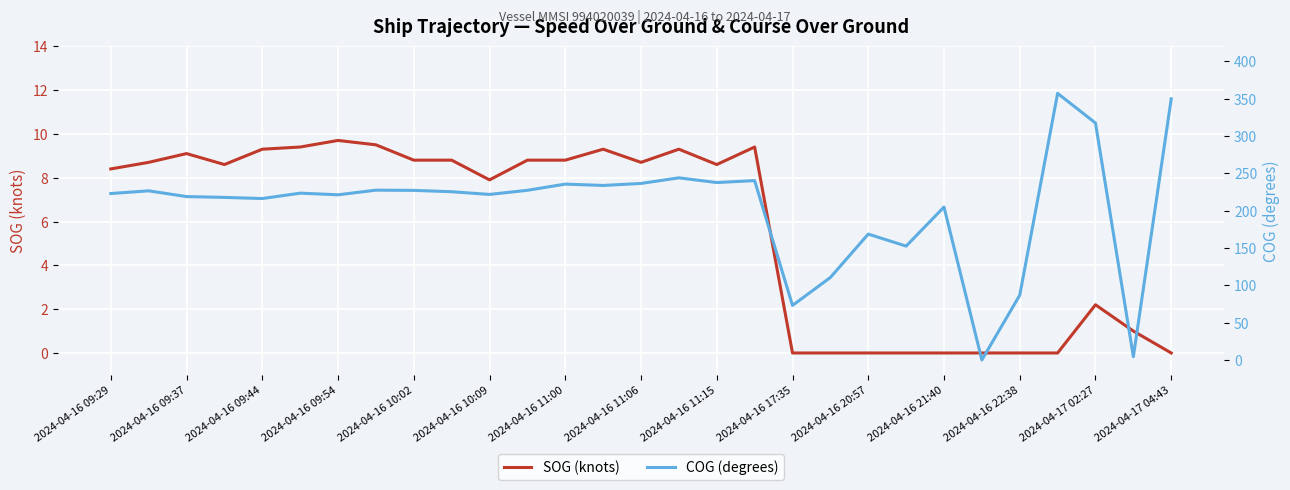

At which label is SOG (knots) closest to 4?

2024-04-17 02:27